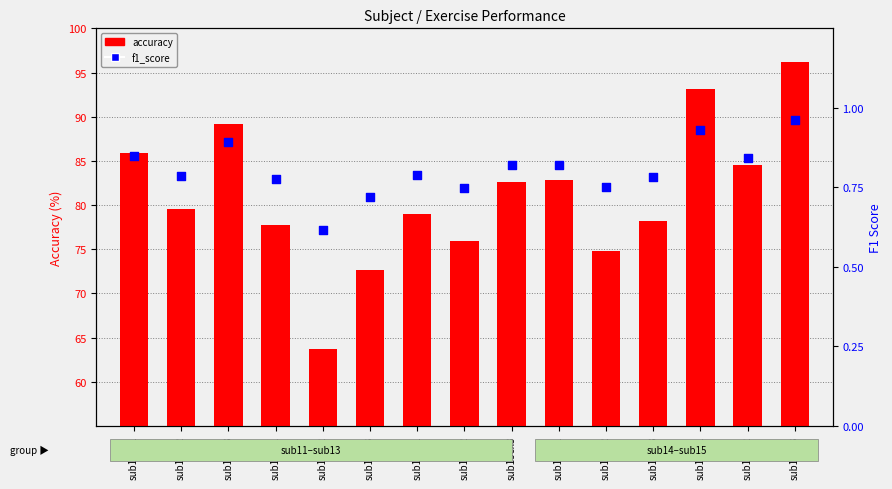

Which series has the largest total across all categories?

accuracy